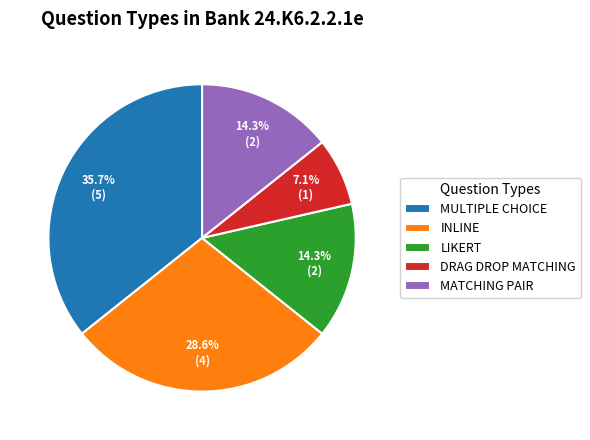

How many segments does this pie chart have?

5